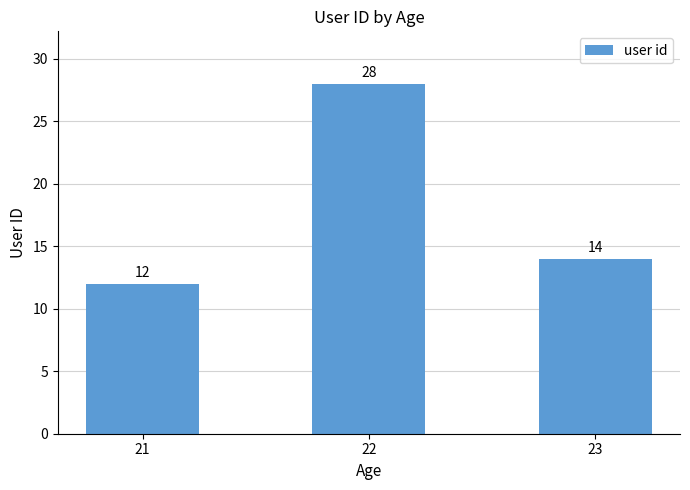

What is the value of the 1st bar from the left?

12